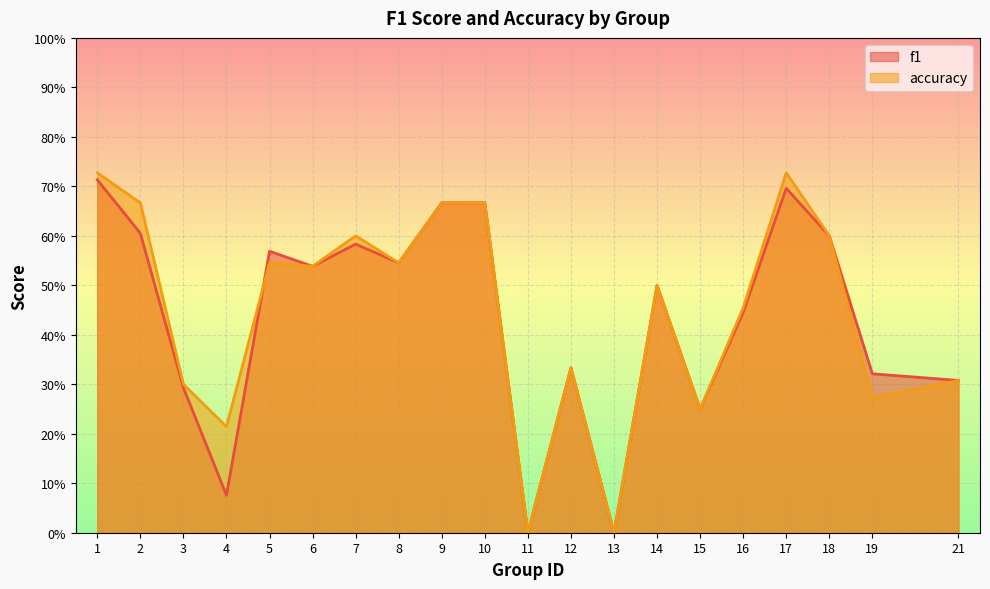

The accuracy series shows 0.1 at 4. True or false?

False